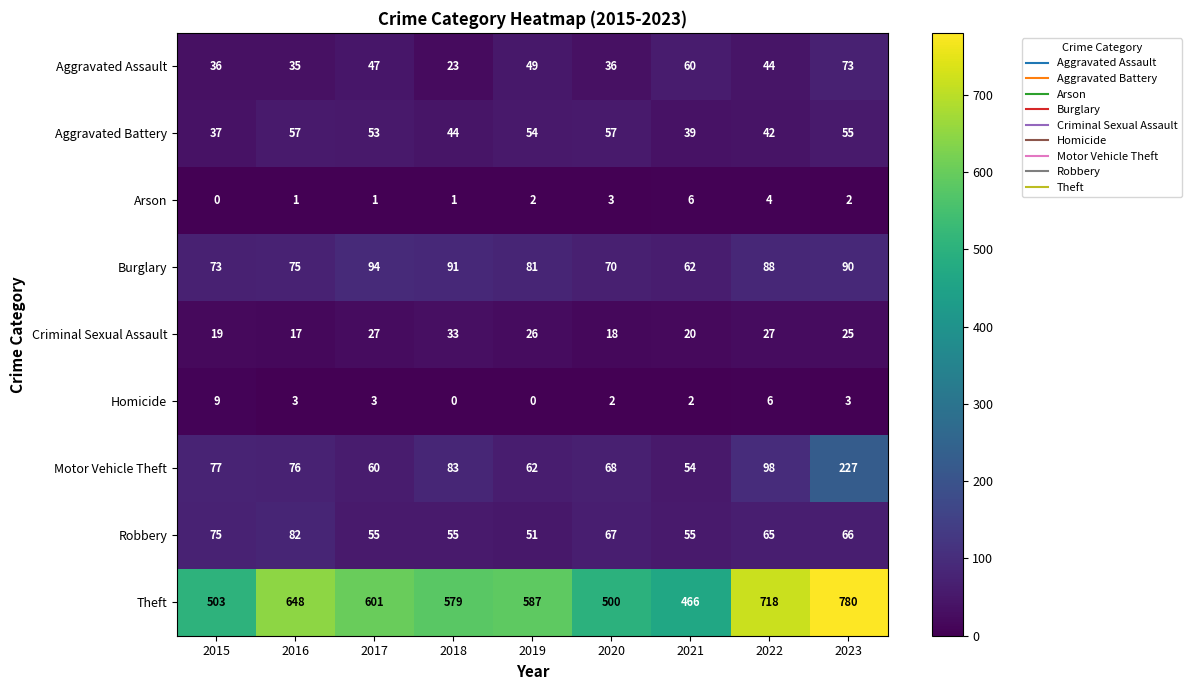

Where is Theft nearest to the value 623?

2017